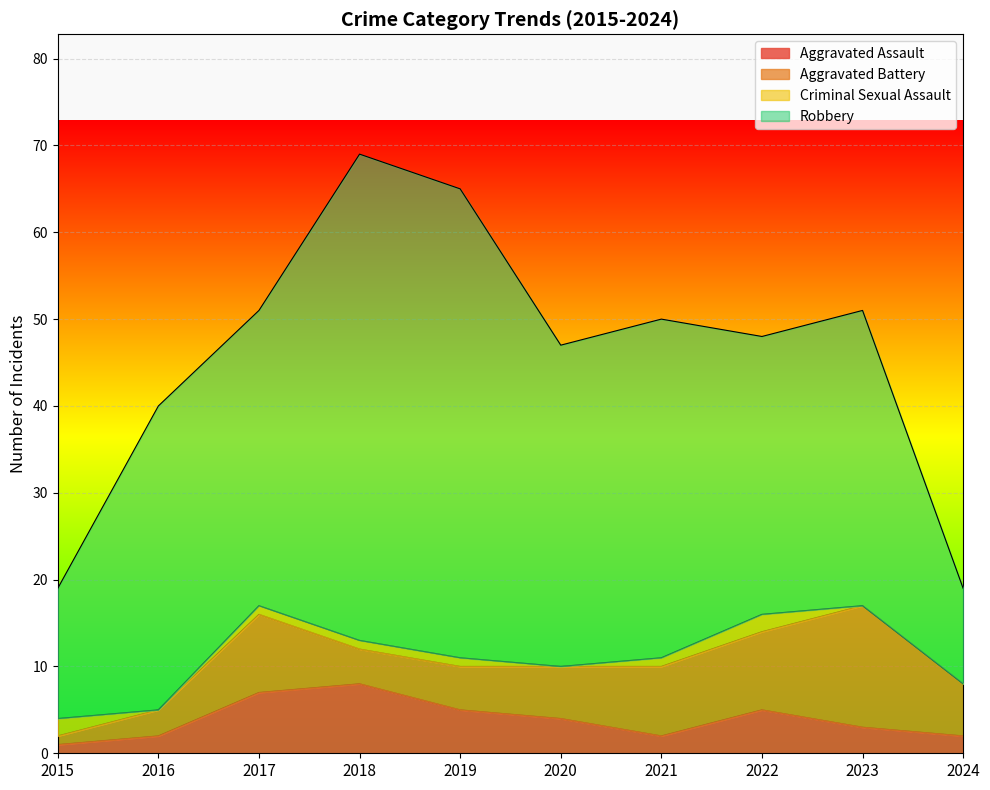

The value of Aggravated Battery at 2019 is 7. True or false?

False